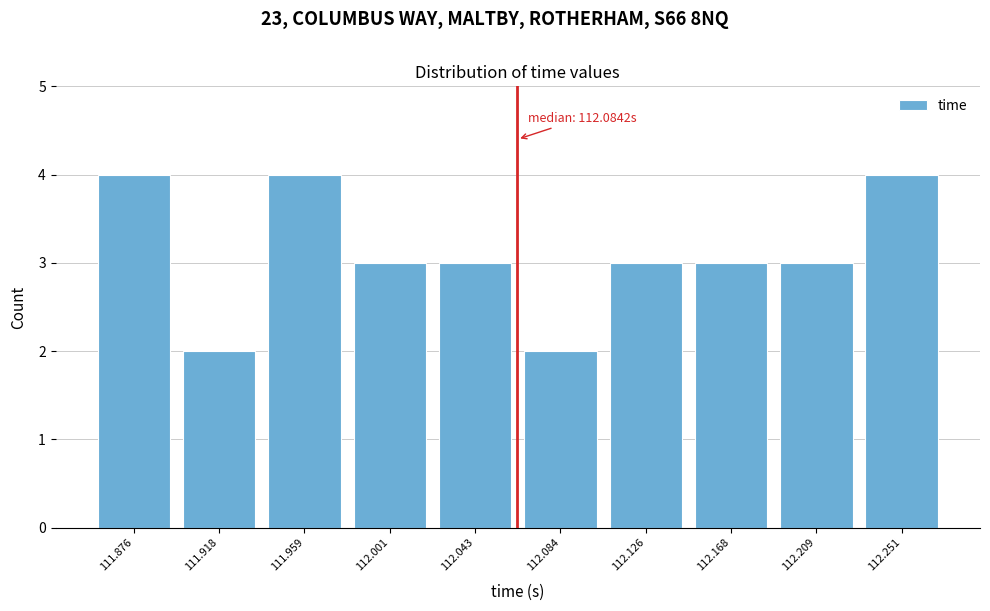

Reading right to left, transcribe all the data shown in this chart.

4	3	3	3	2	3	3	4	2	4